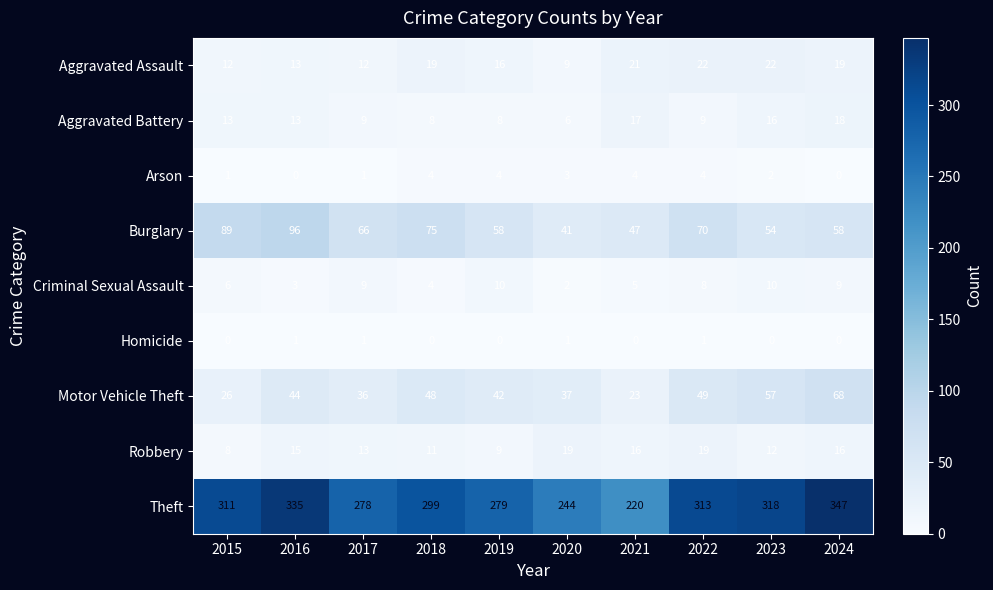

What is the difference between the second highest and second lowest values in the Criminal Sexual Assault series?

7